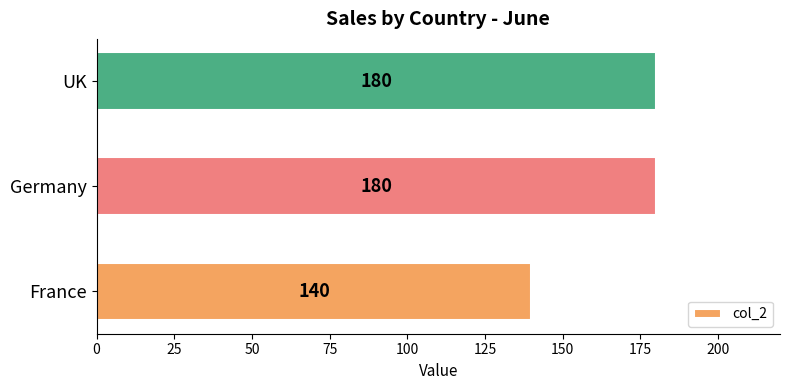

What is the sum of all values?

500